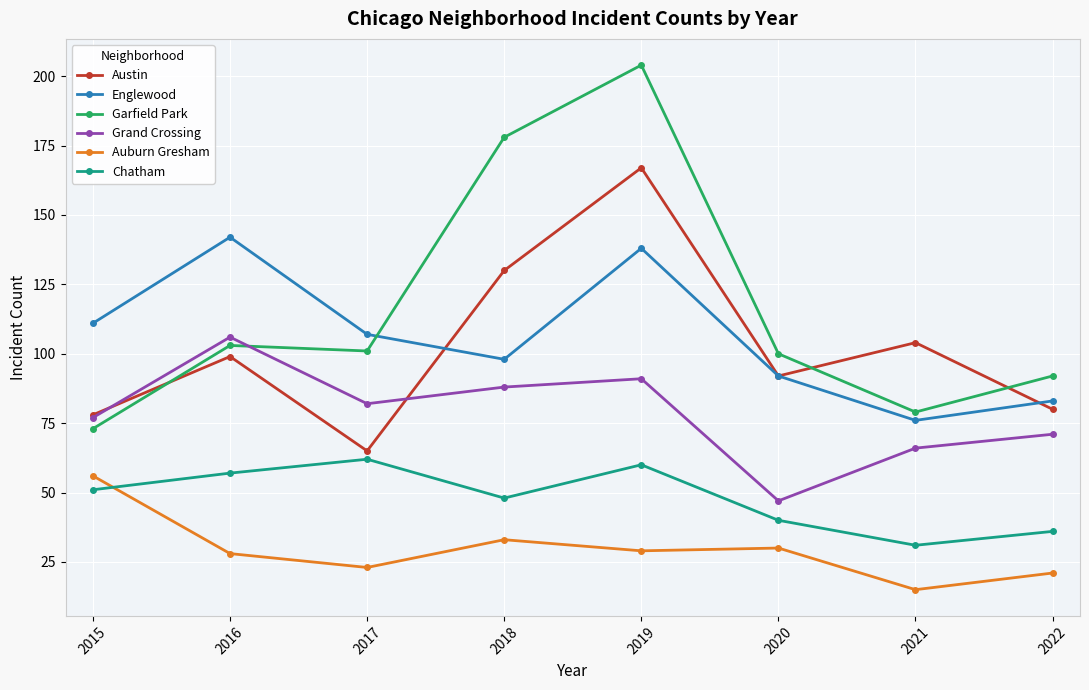

Reading right to left, list all the values displayed in this chart.

Austin: 80	104	92	167	130	65	99	78
Englewood: 83	76	92	138	98	107	142	111
Garfield Park: 92	79	100	204	178	101	103	73
Grand Crossing: 71	66	47	91	88	82	106	77
Auburn Gresham: 21	15	30	29	33	23	28	56
Chatham: 36	31	40	60	48	62	57	51